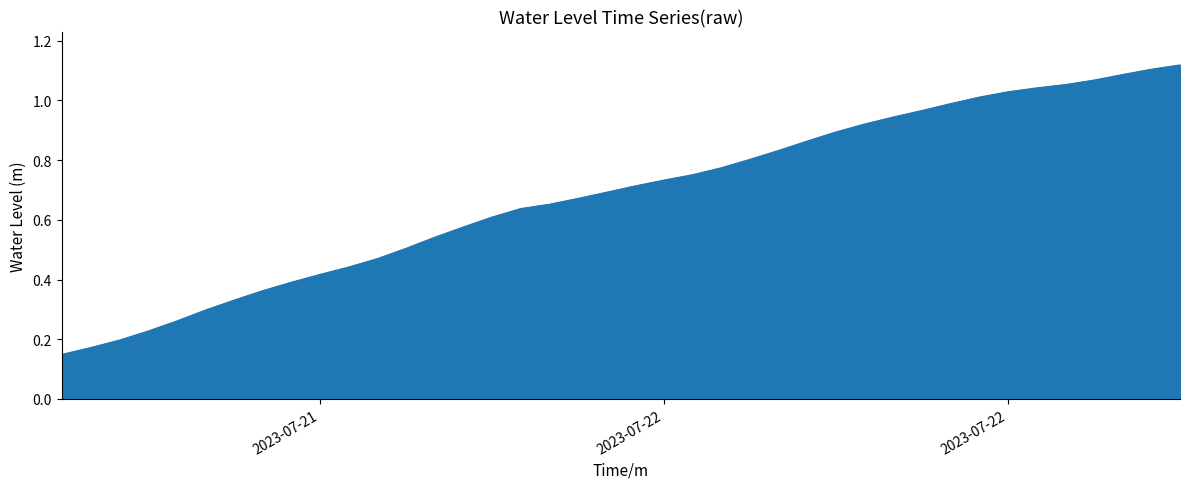

Rank the categories by value from lowest to highest.

2023-07-21 12:00:00, 2023-07-21 13:00:00, 2023-07-21 14:00:00, 2023-07-21 15:00:00, 2023-07-21 16:00:00, 2023-07-21 17:00:00, 2023-07-21 18:00:00, 2023-07-21 19:00:00, 2023-07-21 20:00:00, 2023-07-21 21:00:00, 2023-07-21 22:00:00, 2023-07-21 23:00:00, 2023-07-22 00:00:00, 2023-07-22 01:00:00, 2023-07-22 02:00:00, 2023-07-22 03:00:00, 2023-07-22 04:00:00, 2023-07-22 05:00:00, 2023-07-22 06:00:00, 2023-07-22 07:00:00, 2023-07-22 08:00:00, 2023-07-22 09:00:00, 2023-07-22 10:00:00, 2023-07-22 11:00:00, 2023-07-22 12:00:00, 2023-07-22 13:00:00, 2023-07-22 14:00:00, 2023-07-22 15:00:00, 2023-07-22 16:00:00, 2023-07-22 17:00:00, 2023-07-22 18:00:00, 2023-07-22 19:00:00, 2023-07-22 20:00:00, 2023-07-22 21:00:00, 2023-07-22 22:00:00, 2023-07-22 23:00:00, 2023-07-23 00:00:00, 2023-07-23 01:00:00, 2023-07-23 02:00:00, 2023-07-23 03:00:00